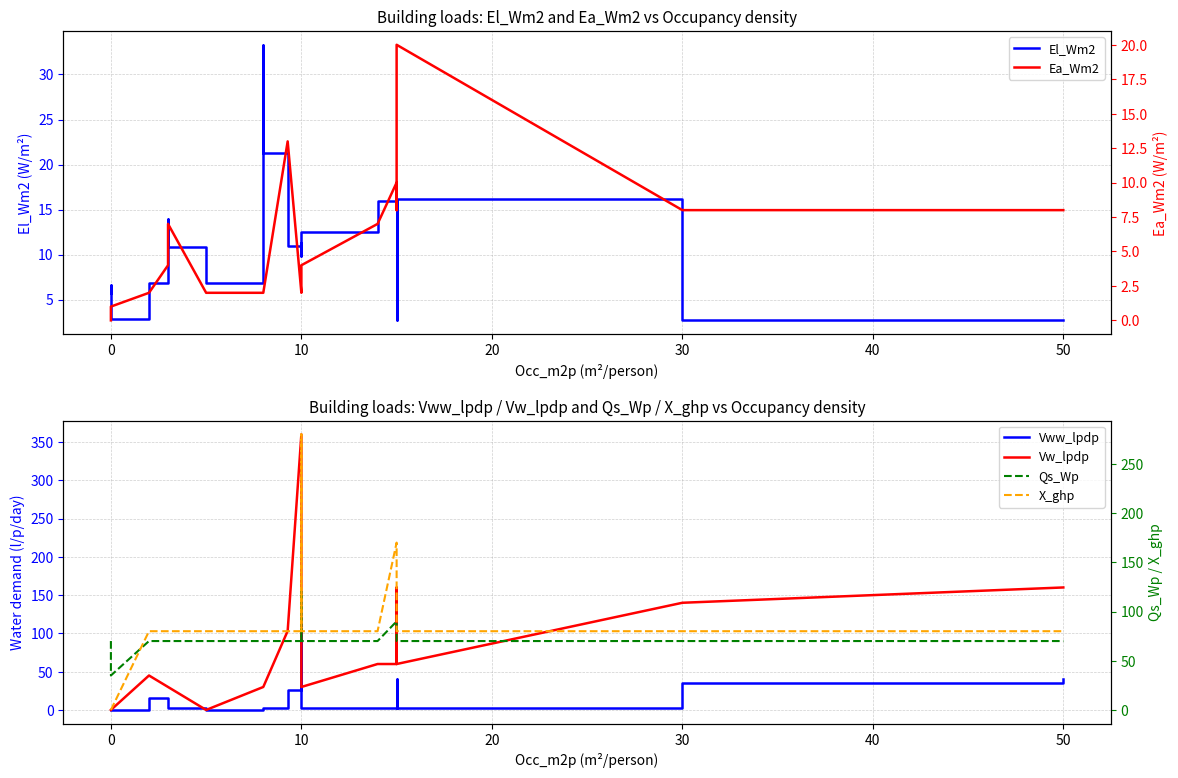

True or false: Qs_Wp has more than 2 points higher than both neighbors.

False